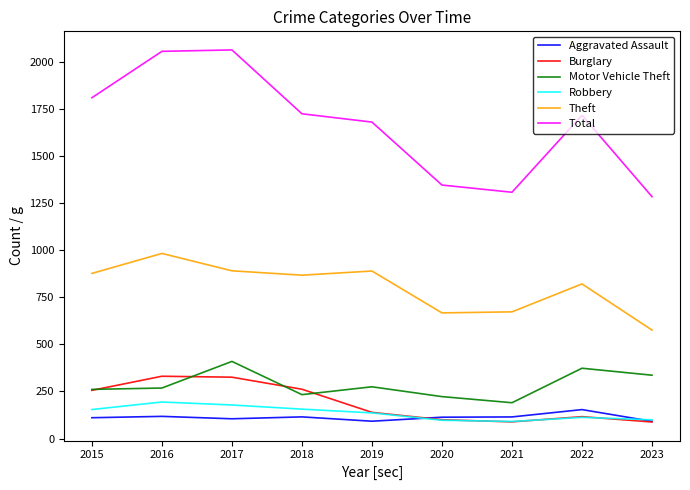

True or false: Total and Motor Vehicle Theft intersect in this chart.

False